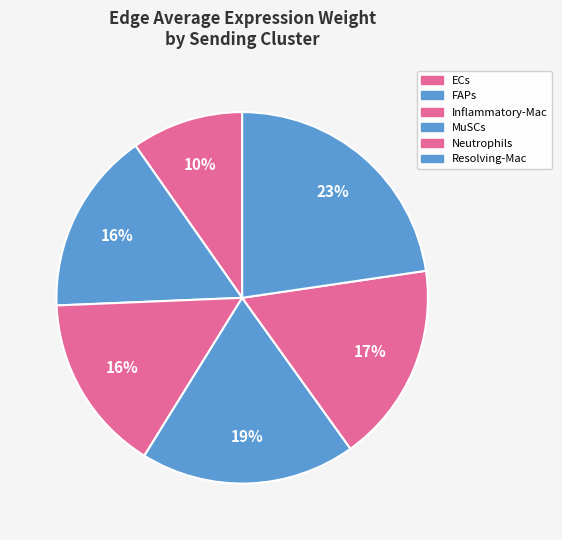

How many slices are in this pie chart?

6